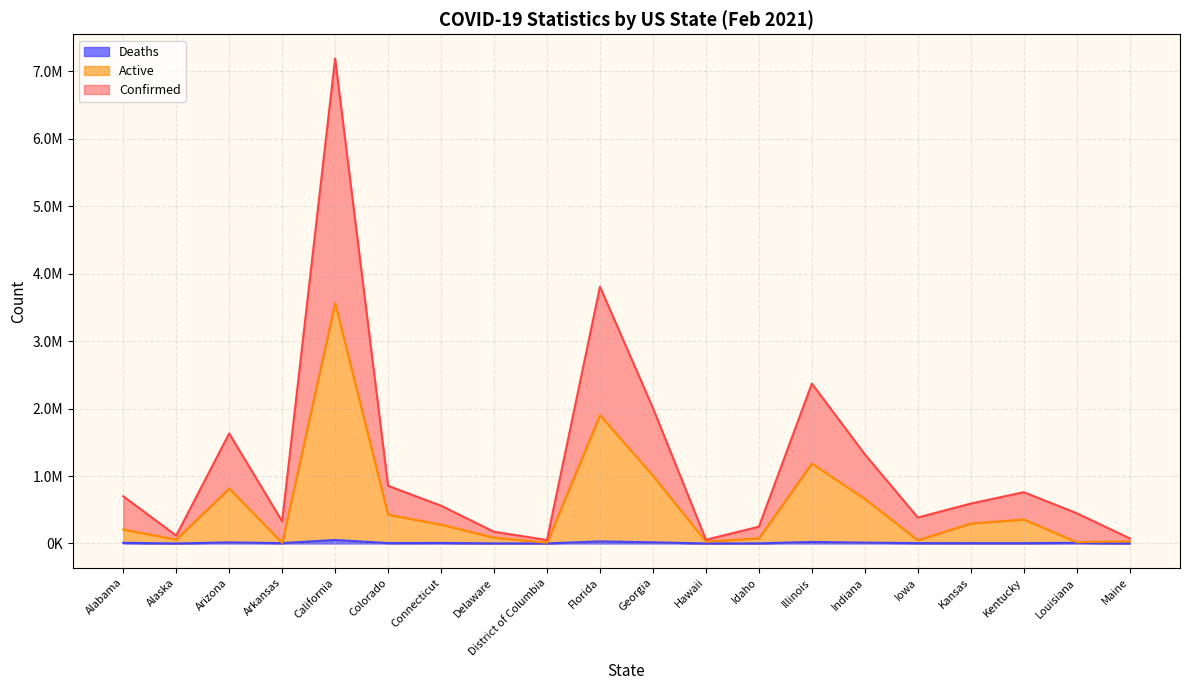

What are all the series names shown in the legend?

Confirmed, Active, Deaths